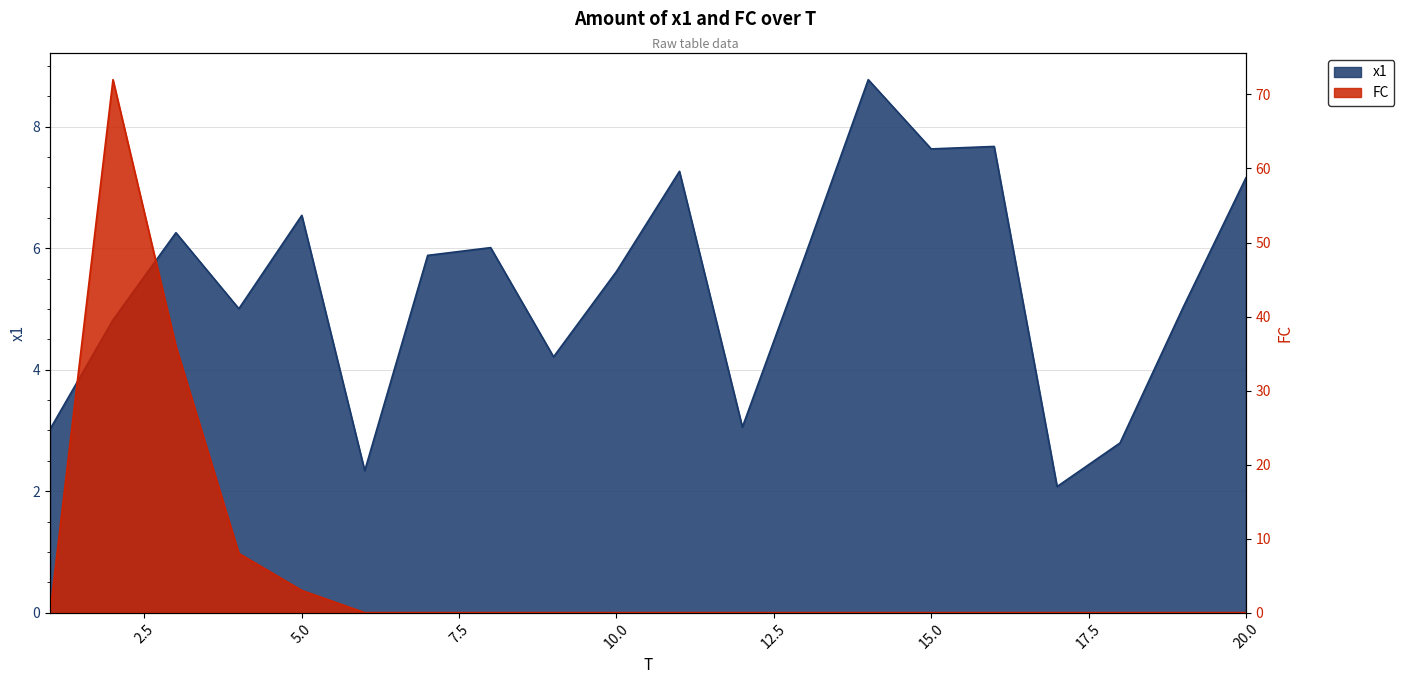

Is it true that FC equals 23.5 at 16?

False